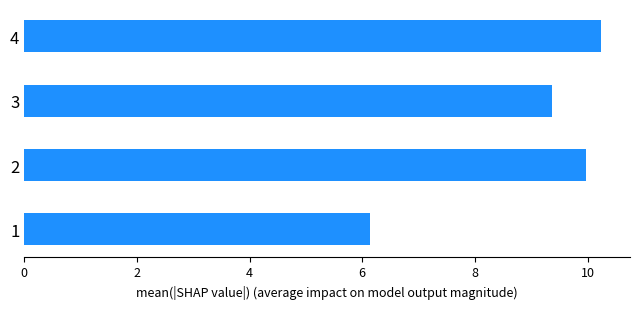

Which has a higher value, 3 or 1?

3